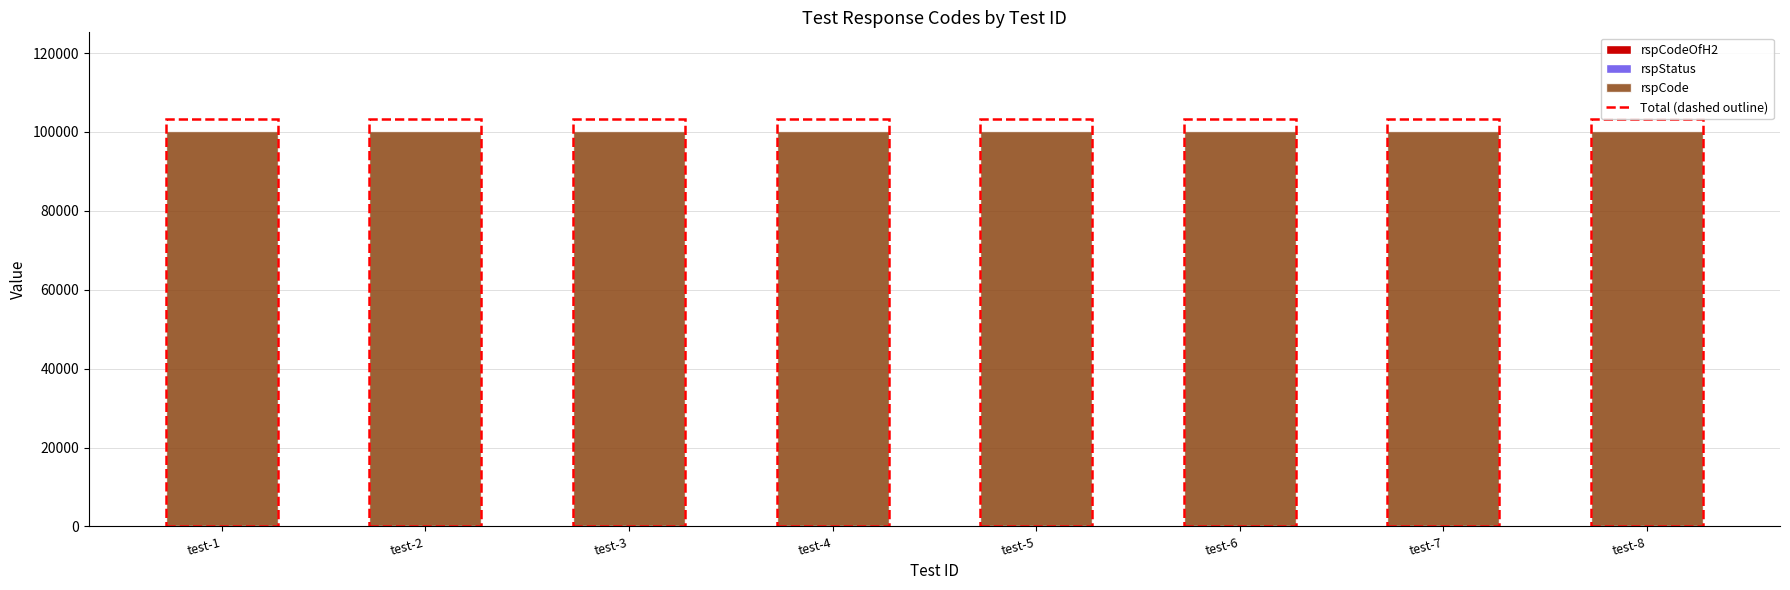

Where is rspStatus nearest to the value 200?

test-1